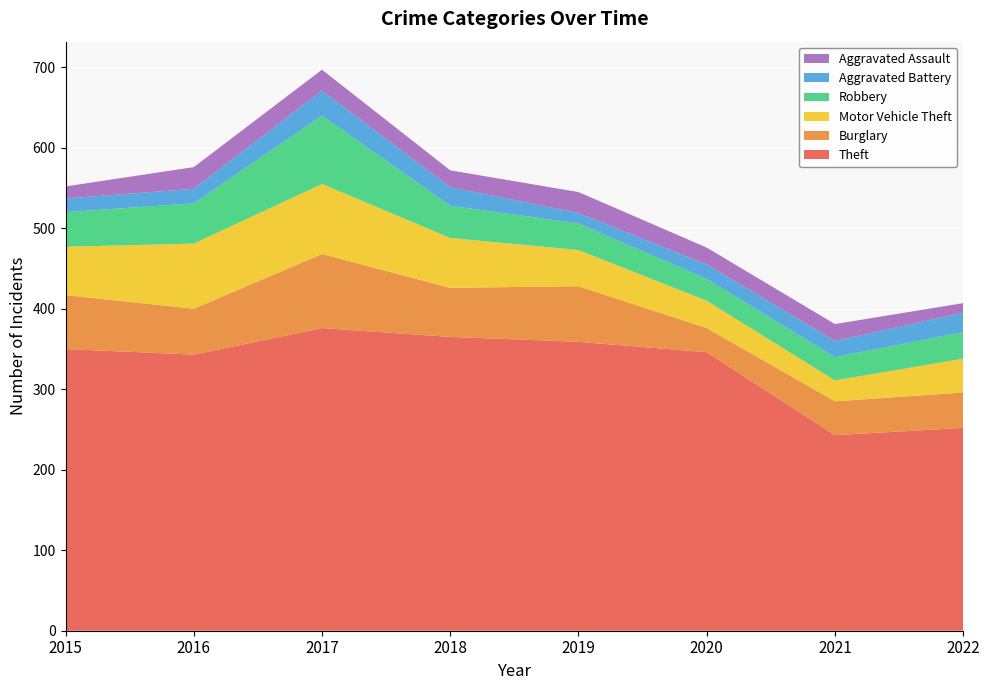

Reading left to right, transcribe all the data shown in this chart.

Theft: 350	343	376	365	359	346	243	252
Burglary: 67	57	92	61	69	30	42	44
Motor Vehicle Theft: 60	81	87	62	45	34	26	42
Robbery: 43	50	85	40	33	27	29	33
Aggravated Battery: 17	18	31	23	13	18	20	24
Aggravated Assault: 15	27	26	21	26	21	21	12